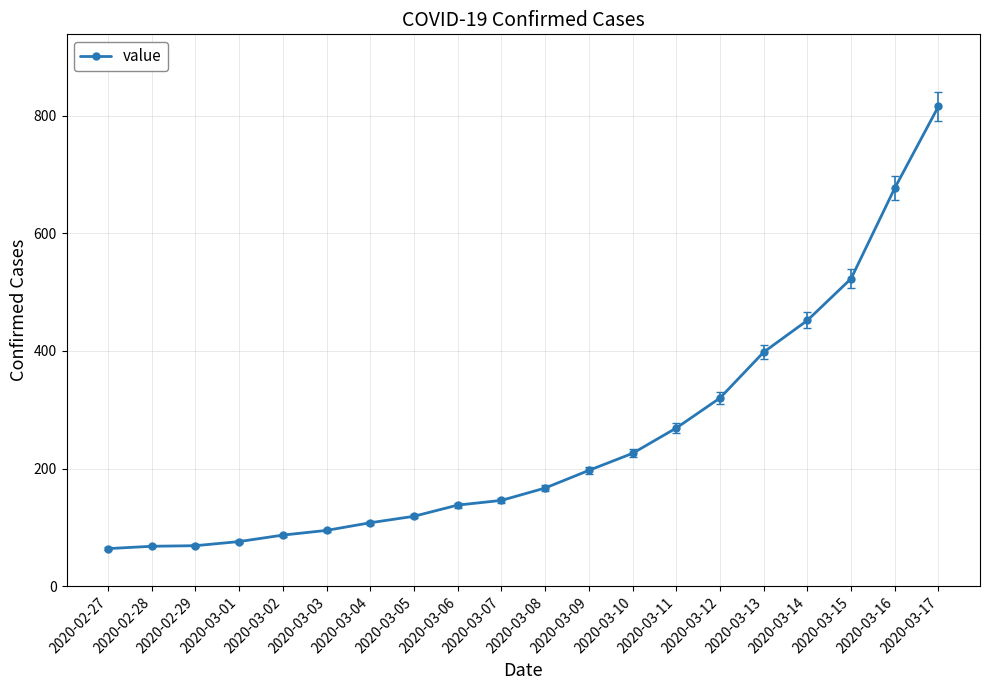

At which label is the value closest to 440?

2020-03-14